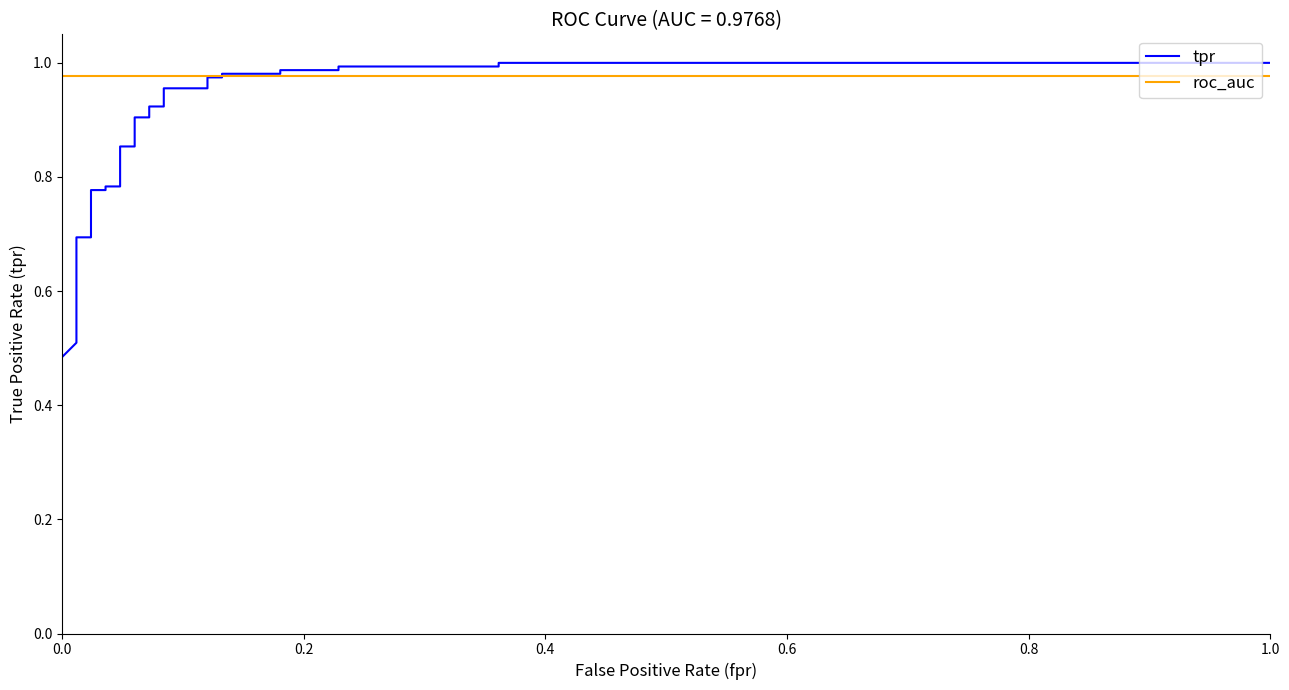

What is the value of the tpr point at the 29th from the left?

1.0